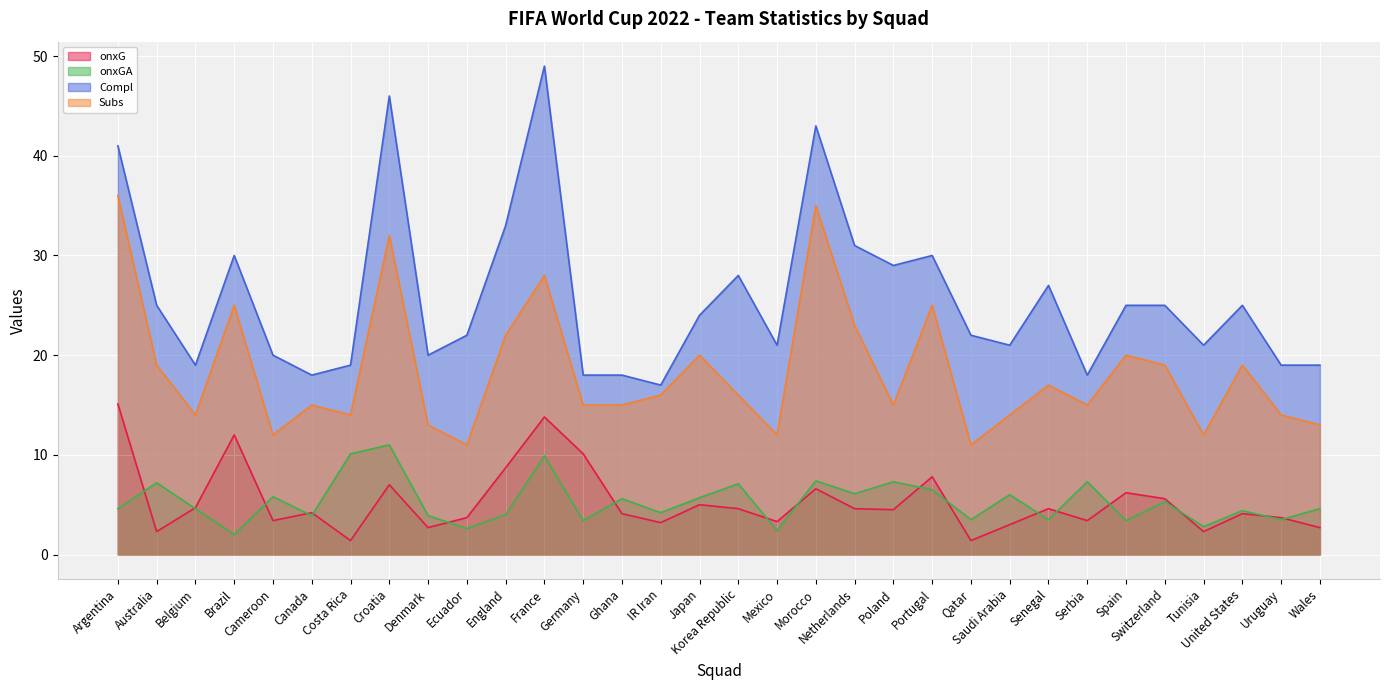

True or false: Compl and Subs cross at least once.

False